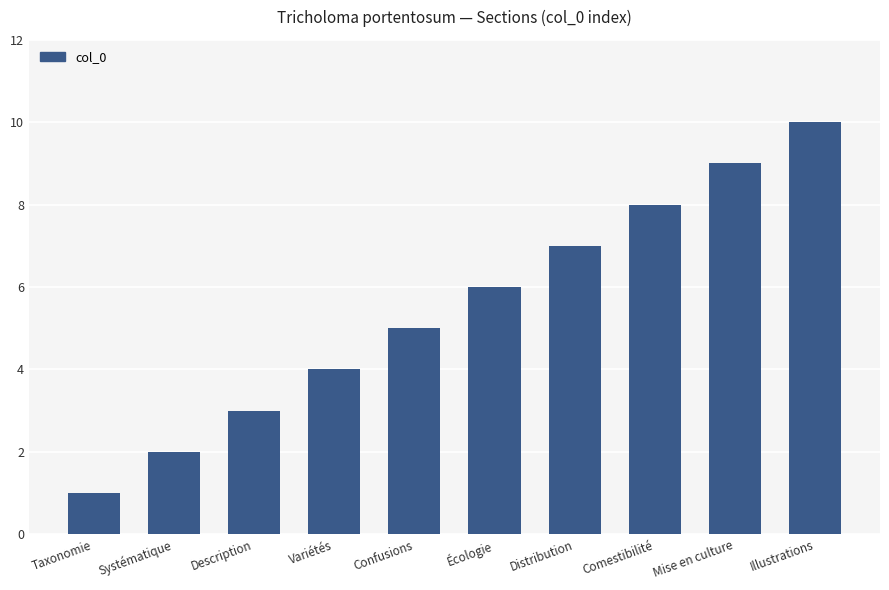

Count the number of data series in this chart.

1